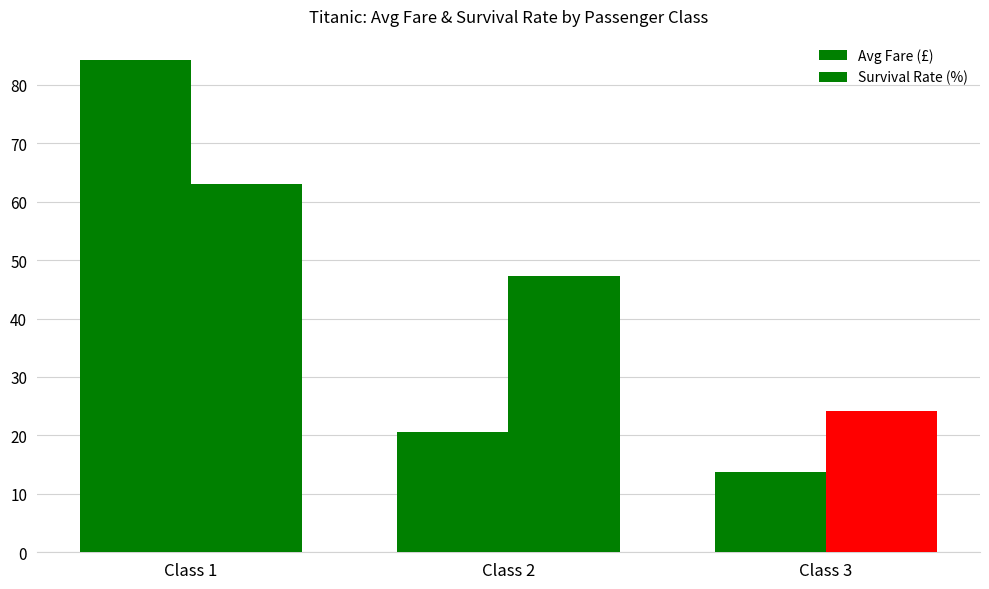

The value of Avg Fare (£) at Class 3 is 7.7. True or false?

False